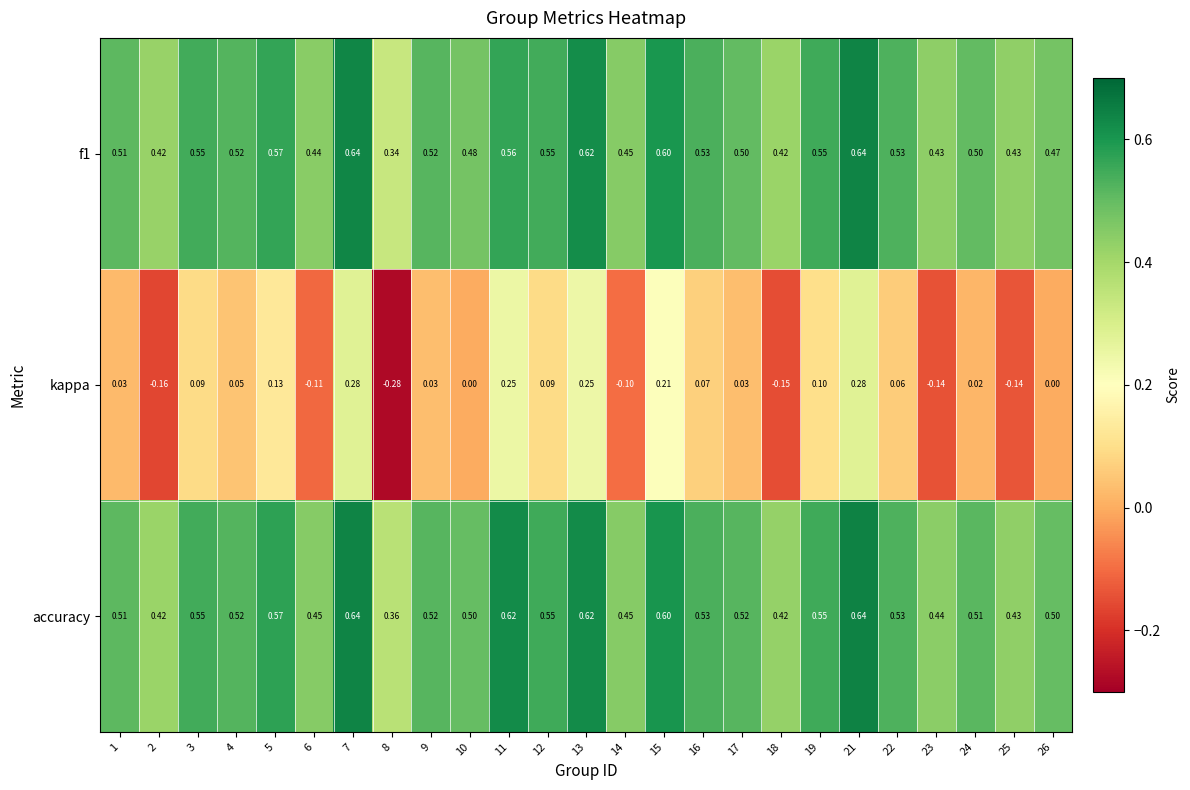

Which series changed the most between 3 and 14?

kappa